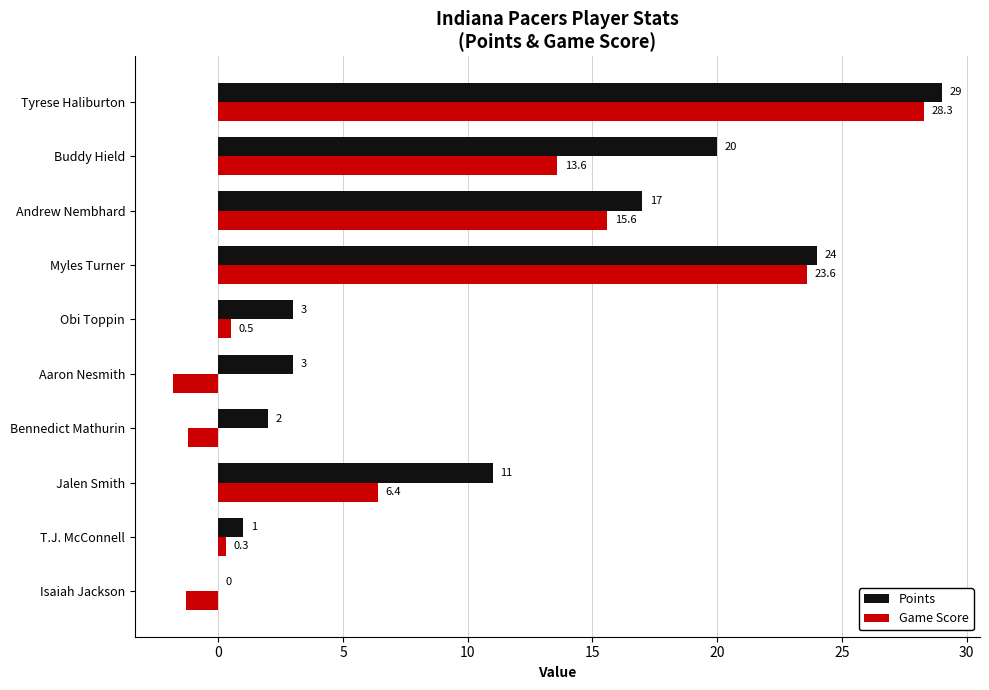

What is the highest value of the Game Score series?

28.3